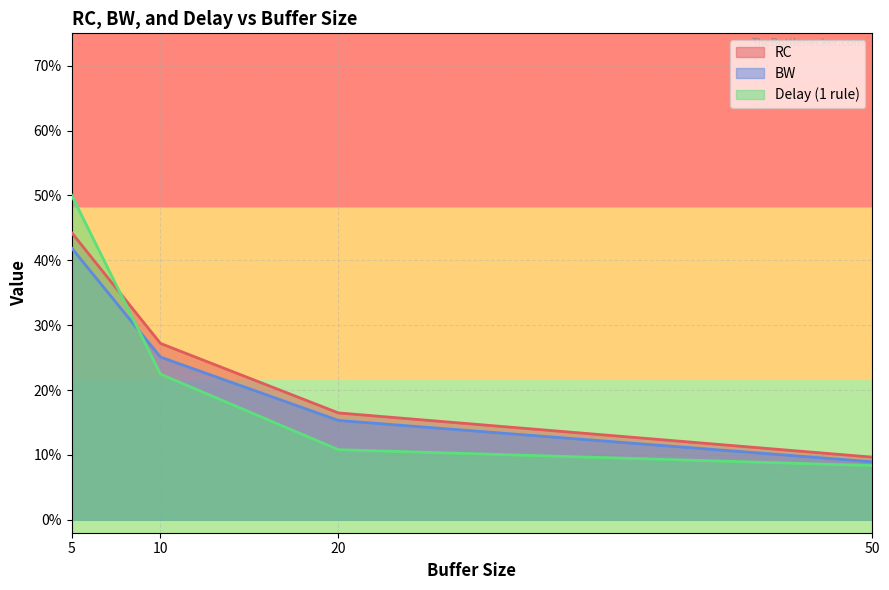

True or false: RC has more than 2 points higher than both neighbors.

False